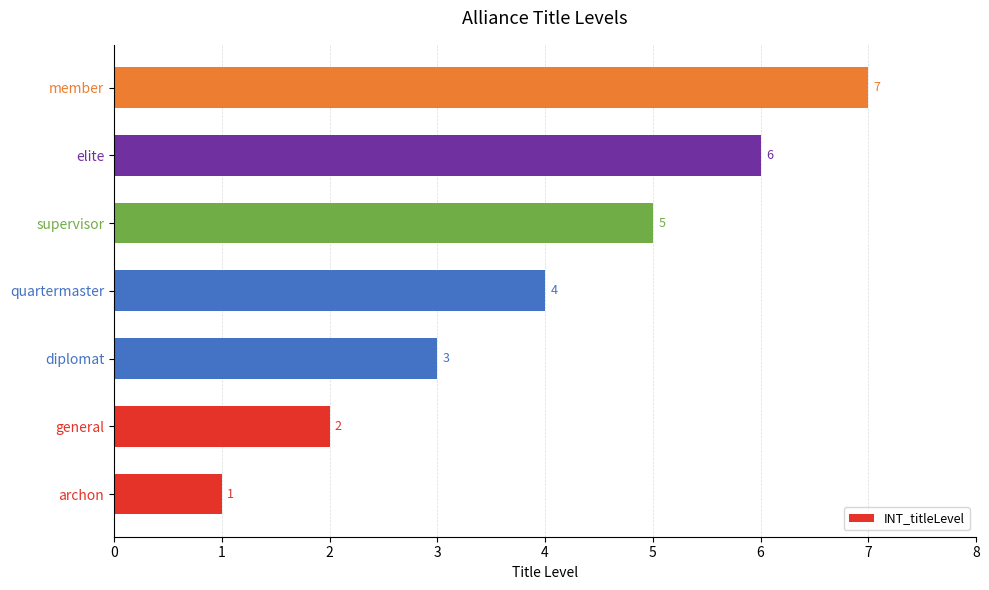

What is the change in value from diplomat to elite?

+3